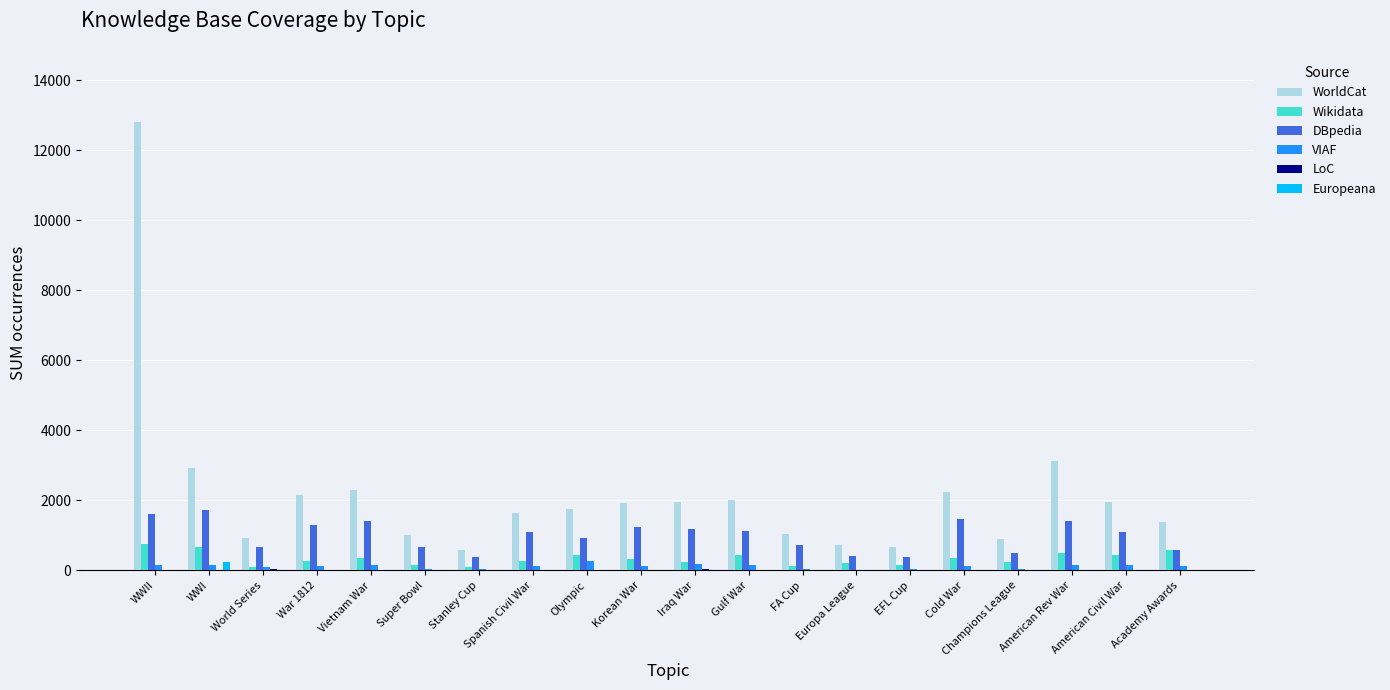

The Wikidata series shows 431 at American Civil War. True or false?

True